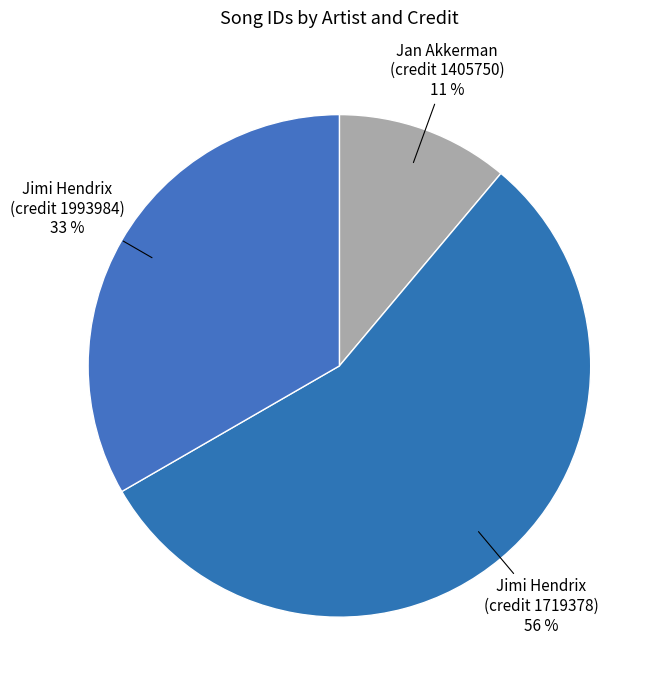

Count the number of slices in the pie.

3